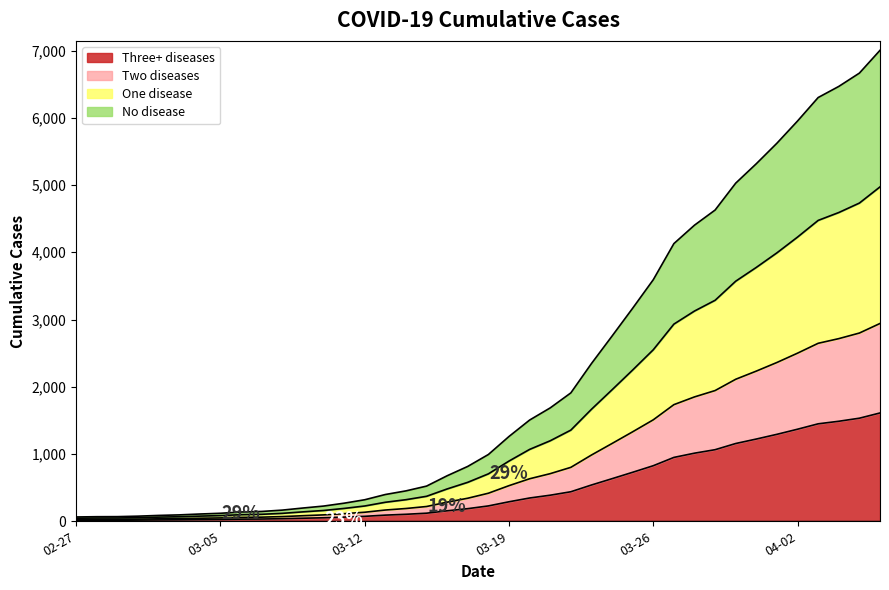

What is the value of the 3rd point from the left?

49.0